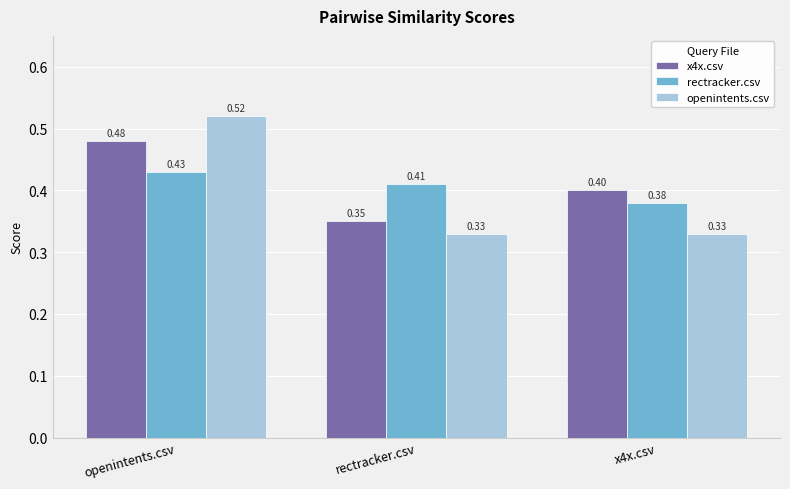

What is the spread (max minus min) of values at openintents.csv?

0.1